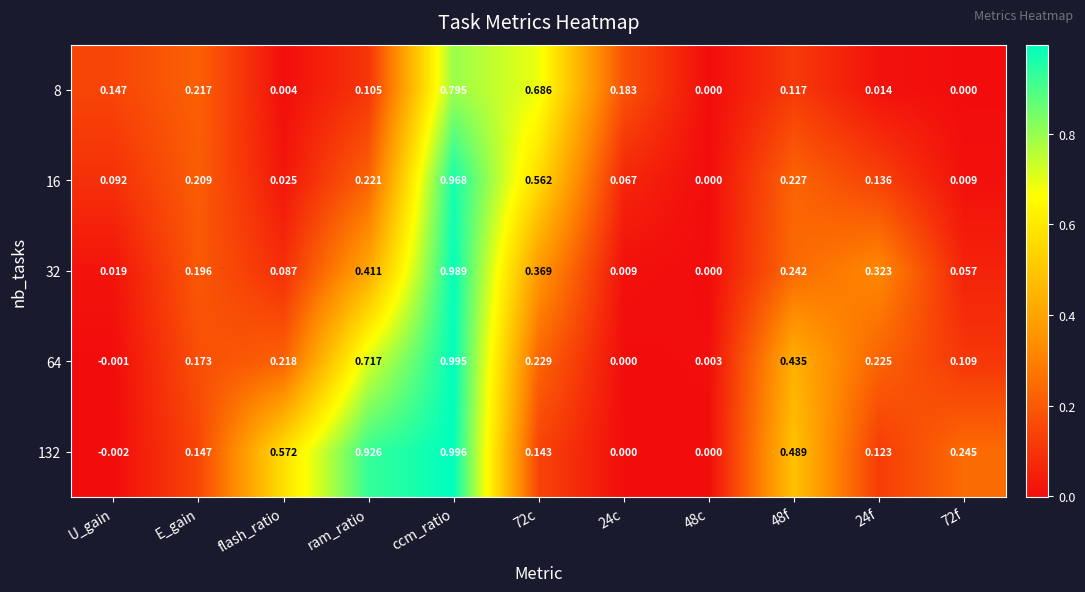

Is the value of 32 at 48c greater than the value of 16 at 24c?

No